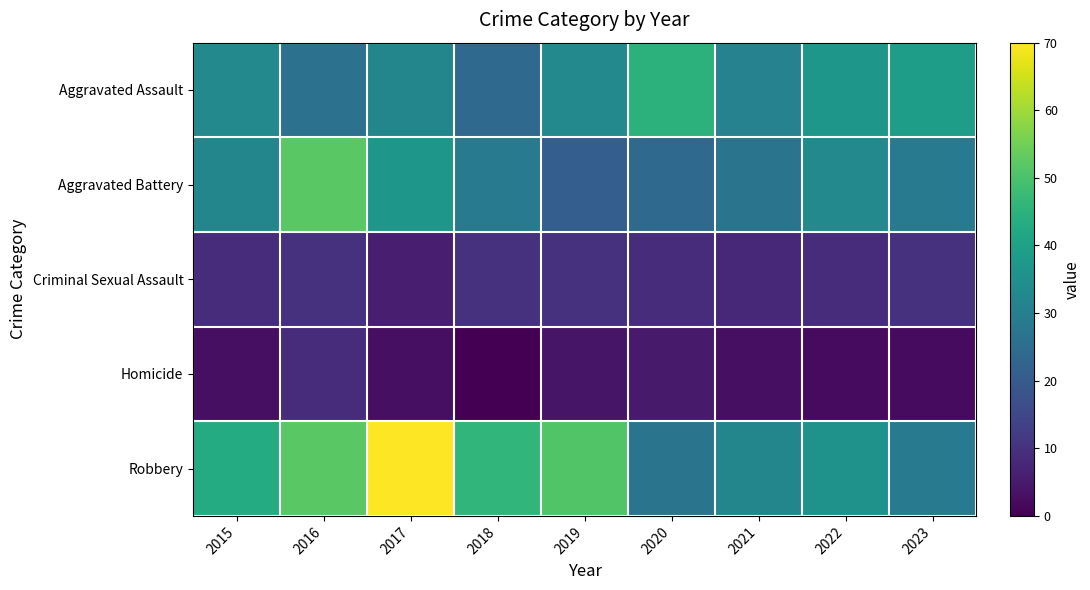

Rank the series at 2015 from highest to lowest value.

Robbery, Aggravated Assault, Aggravated Battery, Criminal Sexual Assault, Homicide